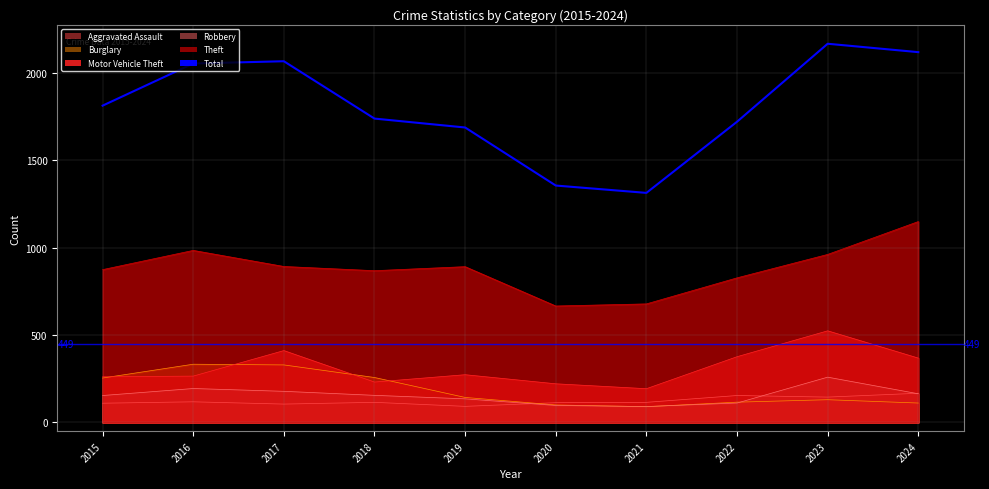

At which label does the data first exceed 1812?

2016